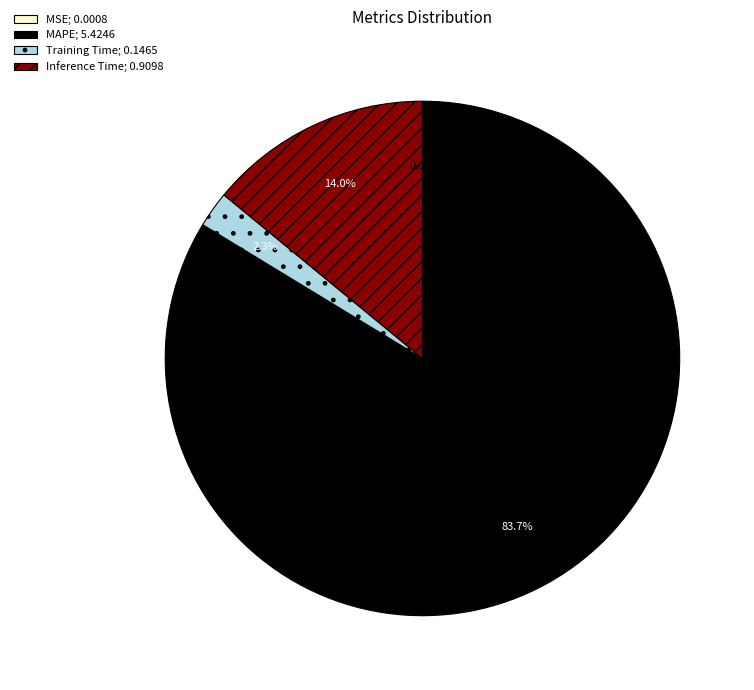

Does MAPE; 5.4246 represent more than half of the total?

Yes